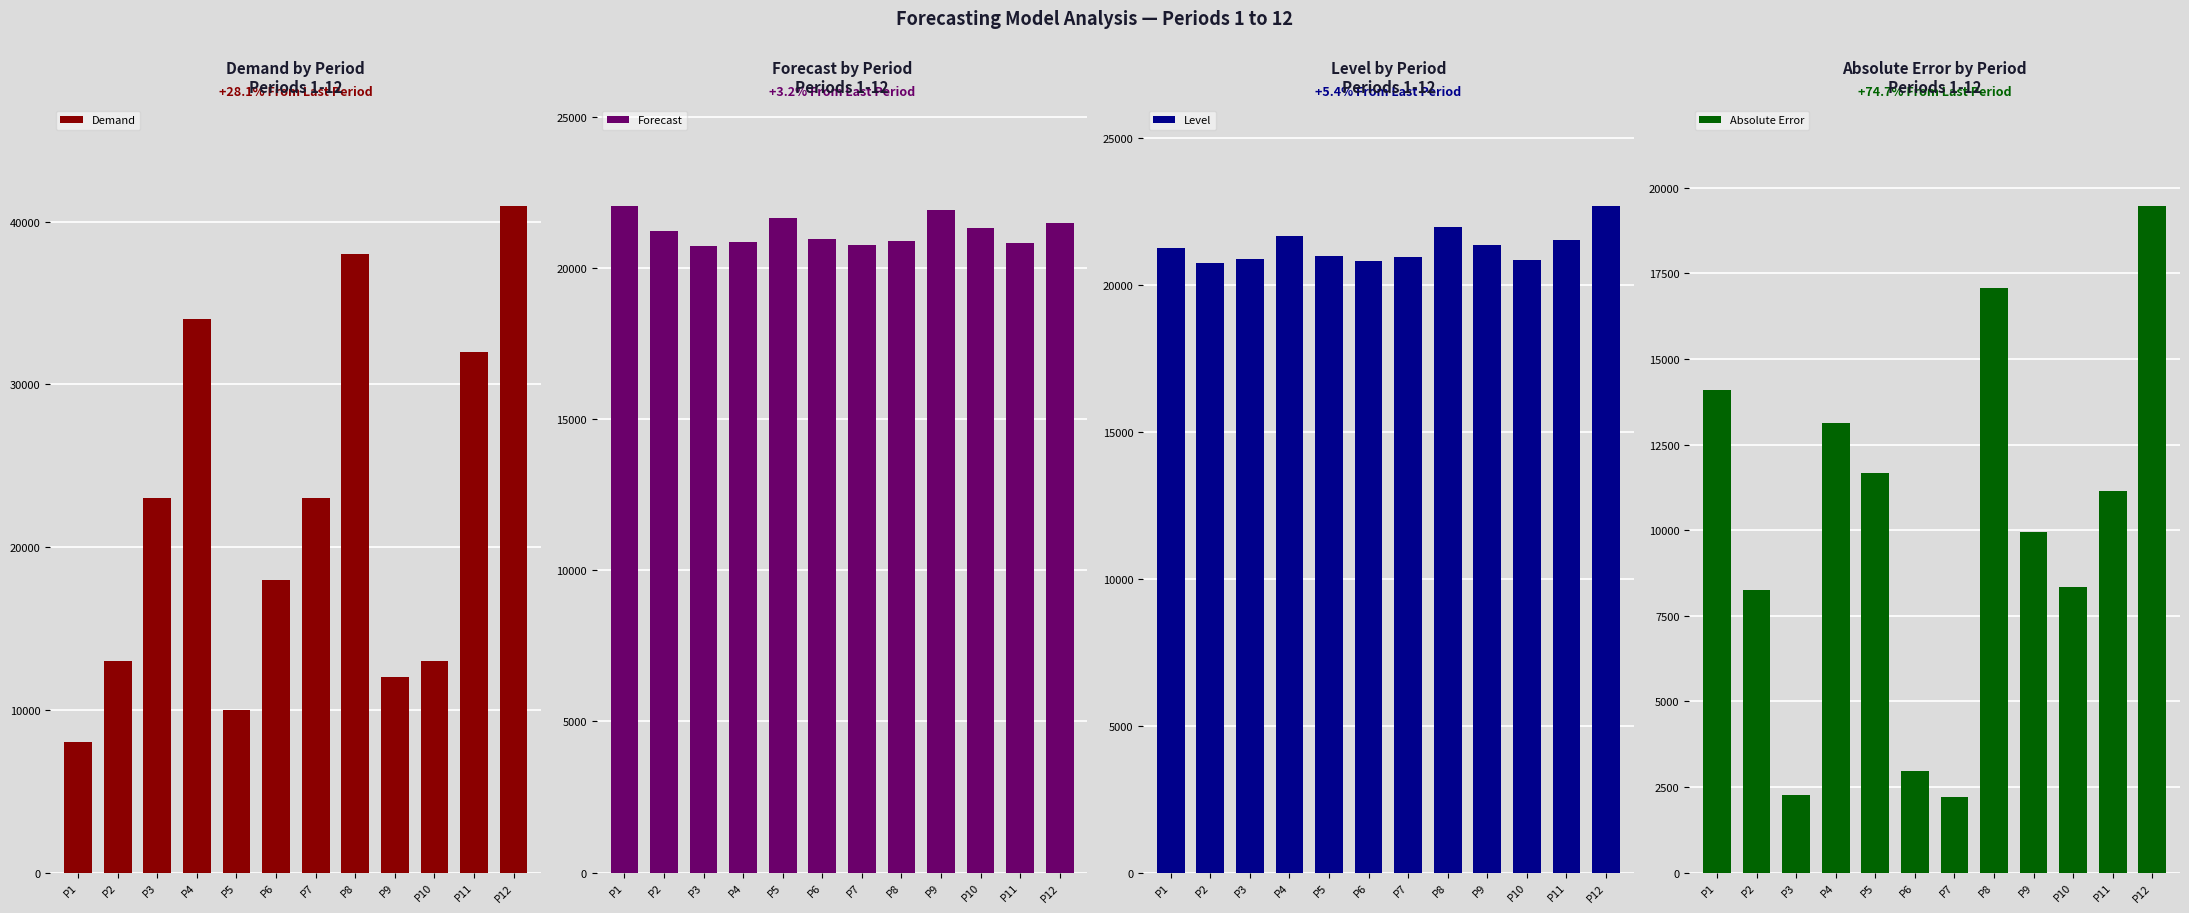

How many bars are there in total?

48